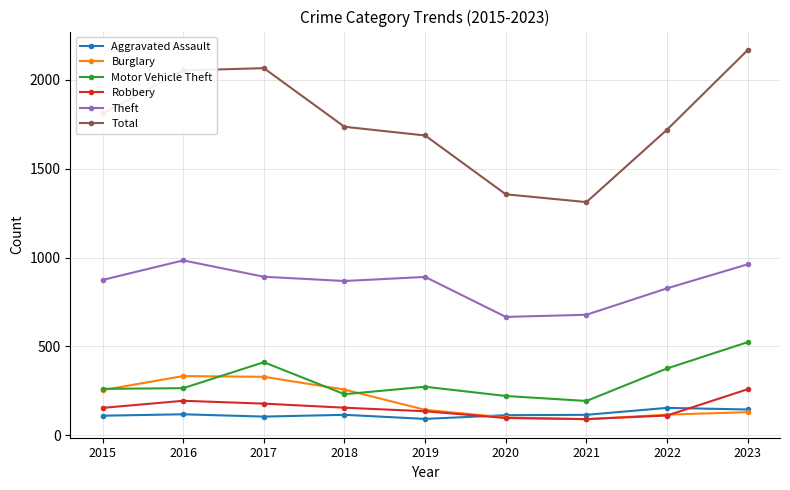

True or false: Theft and Total cross at least once.

False